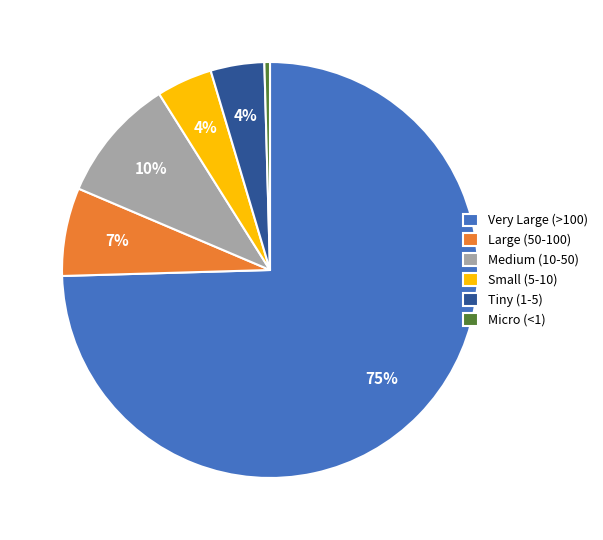

Is it true that Large (50-100) is 18% of the pie?

False